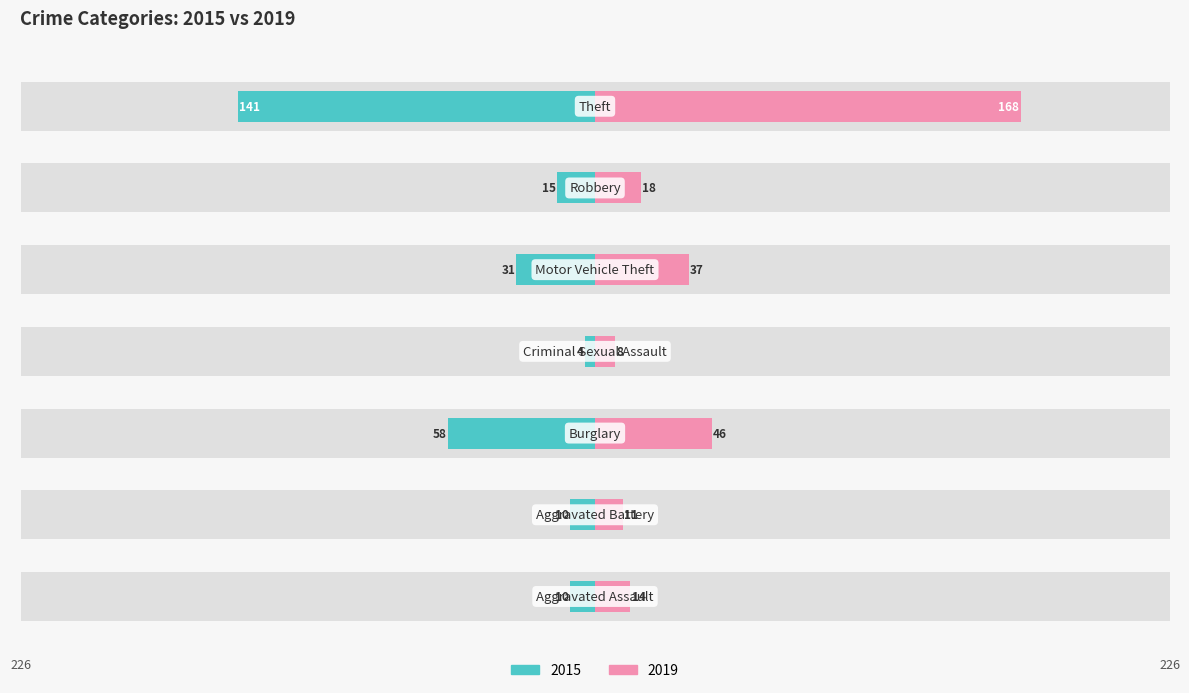

Which series has the widest spread of values?

2019